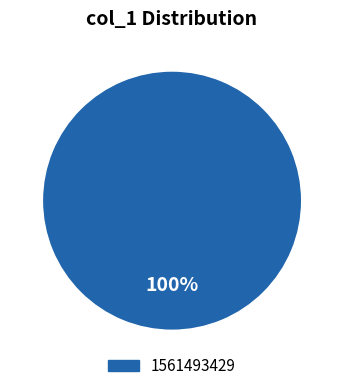

Is there a majority slice in this chart?

Yes